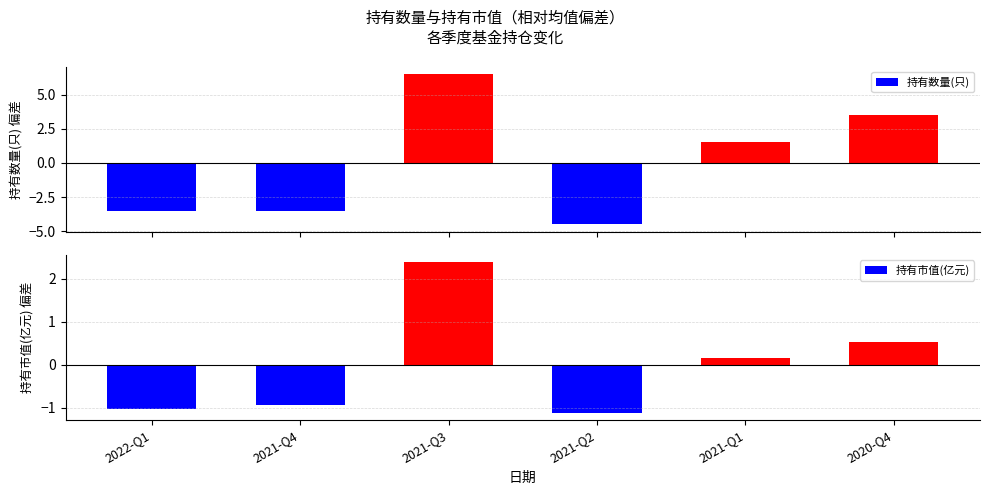

List the labels in order of 持有数量(只) value, largest first.

2021-Q3, 2020-Q4, 2021-Q1, 2022-Q1, 2021-Q4, 2021-Q2